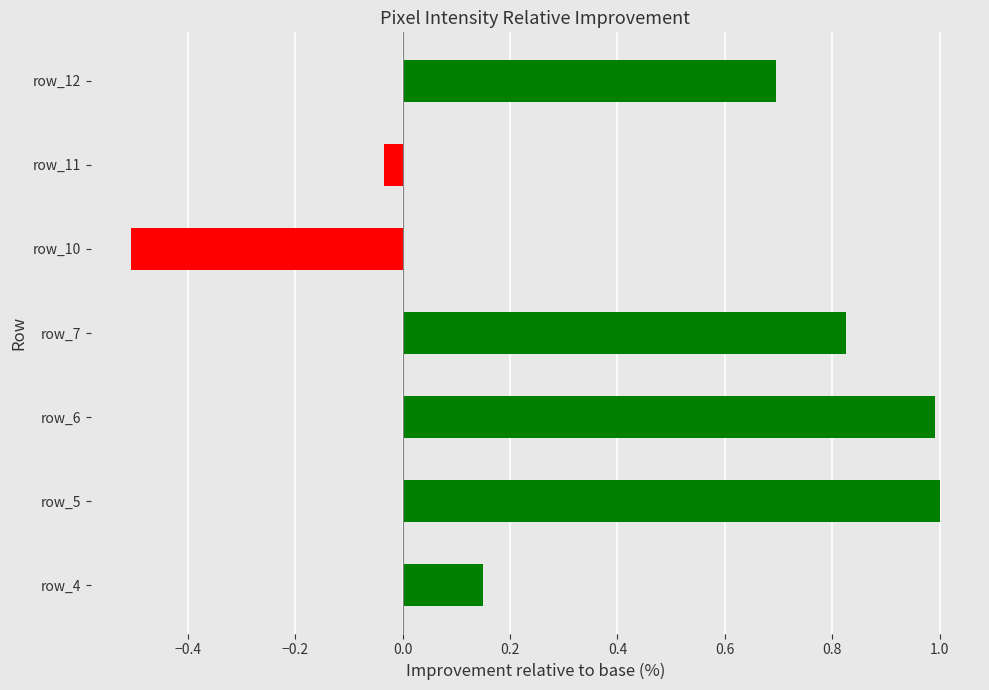

How many data points does each series have?

7